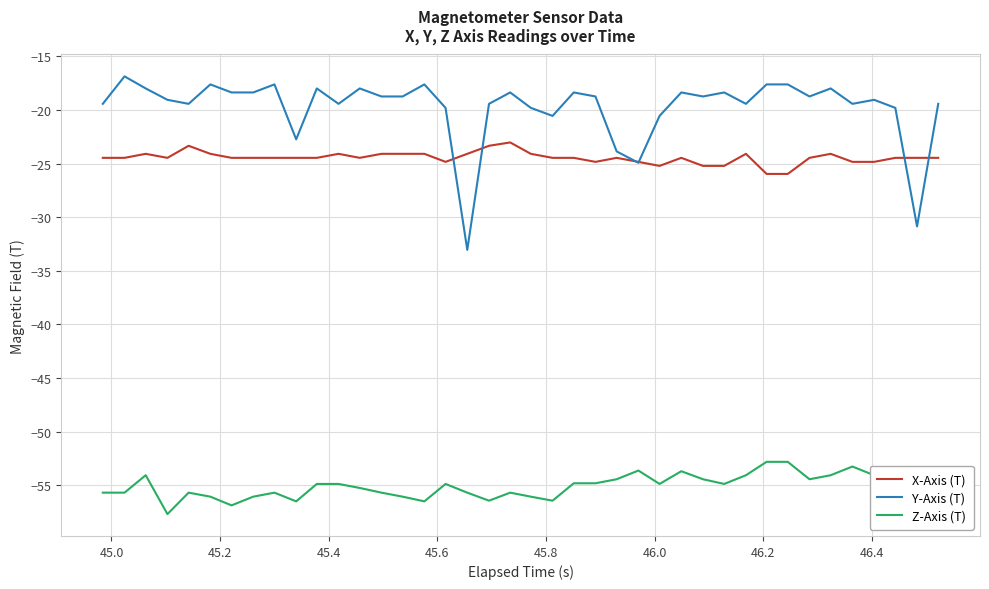

What is the difference between the maximum and second lowest values in the Z-Axis (T) series?

4.1